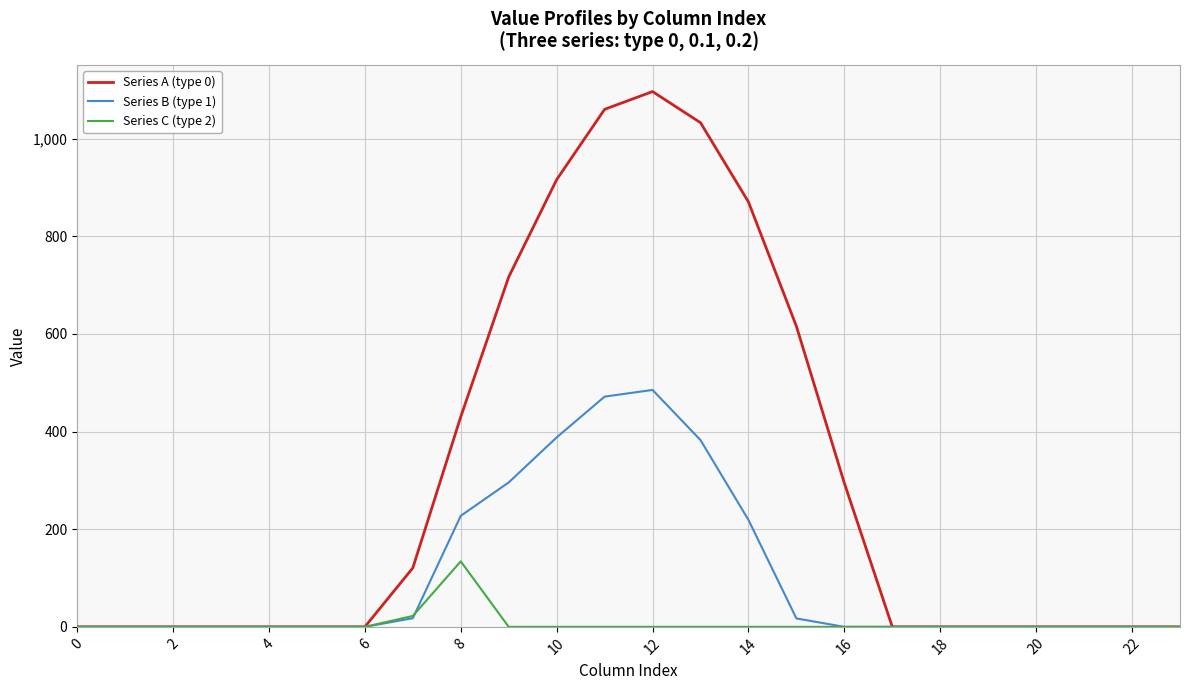

What is the greatest value displayed?

1096.7